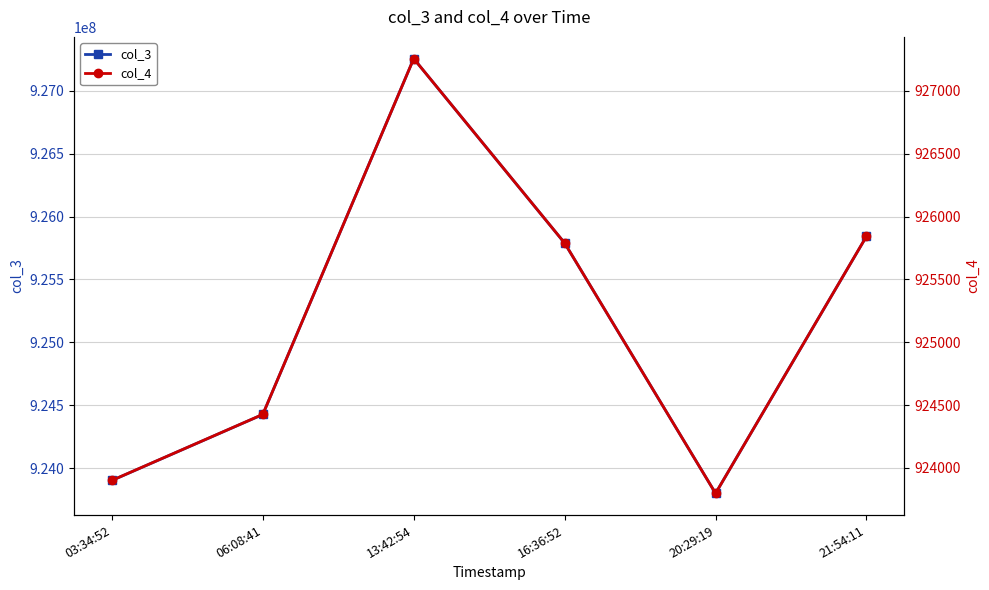

List the labels in order of col_4 value, largest first.

13:42:54, 21:54:11, 16:36:52, 06:08:41, 03:34:52, 20:29:19